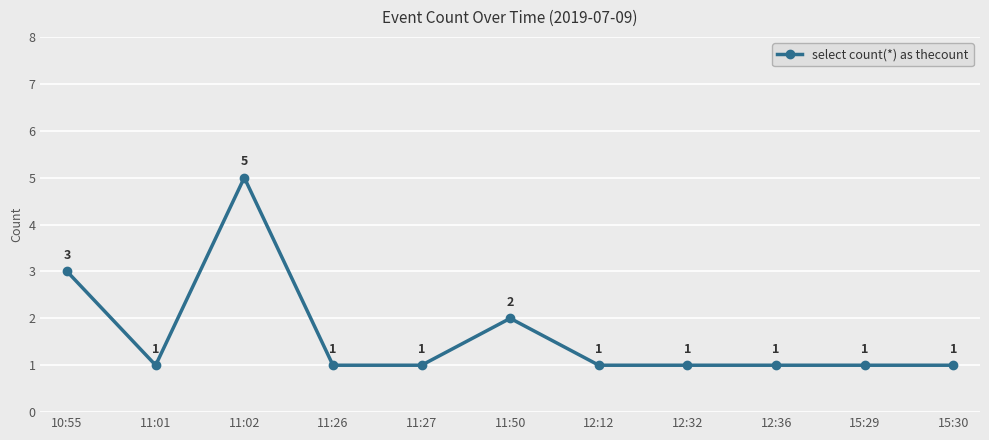

True or false: there are more than 1 points higher than both neighbors.

True